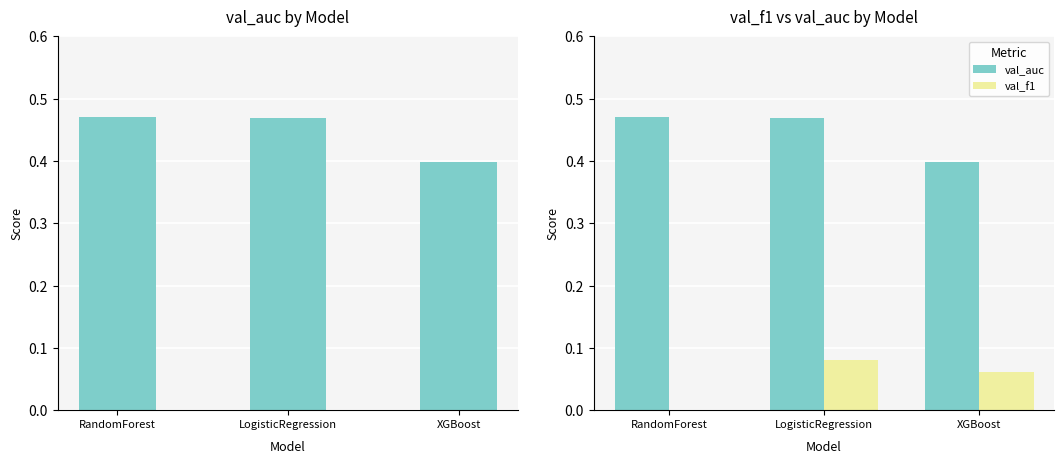

Which series has the largest total across all categories?

val_auc